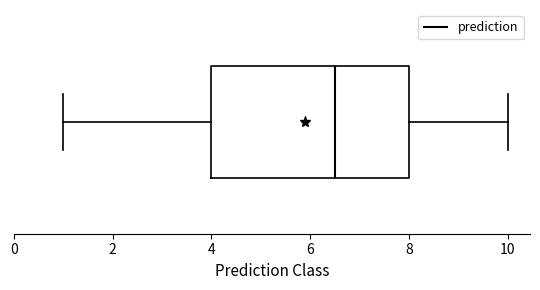

Read this box plot against the x-axis: the position of the median line, the range covered by the box, and the ends of both whiskers. The values are not printed on the chart, so give them approximately, as read against the axis.

median 6.6, box 4.0 to 8.0, whiskers 1.0 to 10.0